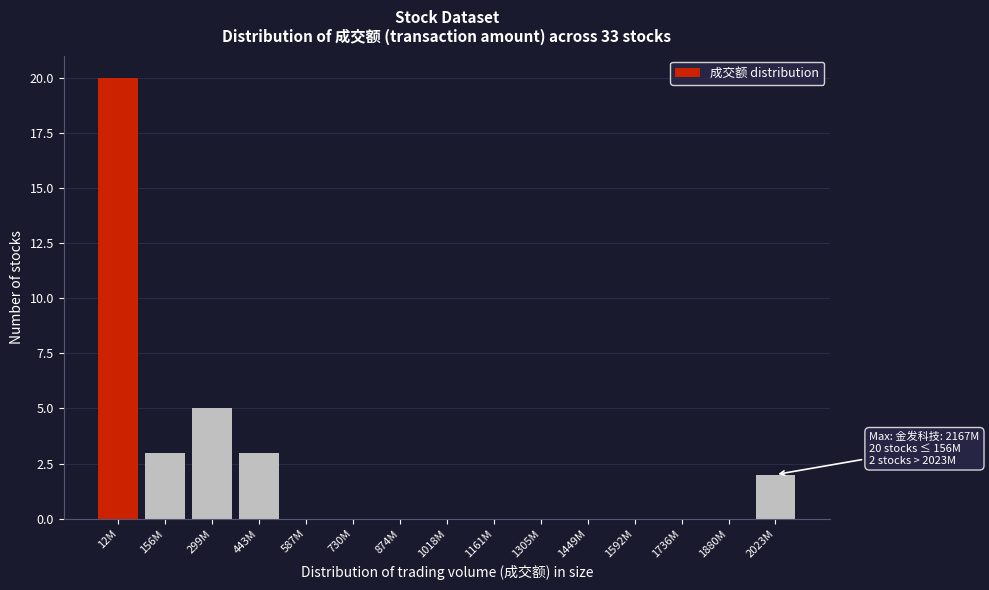

Reading right to left, what are all the values shown in this chart?

2023M=2	1880M=0	1736M=0	1592M=0	1449M=0	1305M=0	1161M=0	1018M=0	874M=0	730M=0	587M=0	443M=3	299M=5	156M=3	12M=20